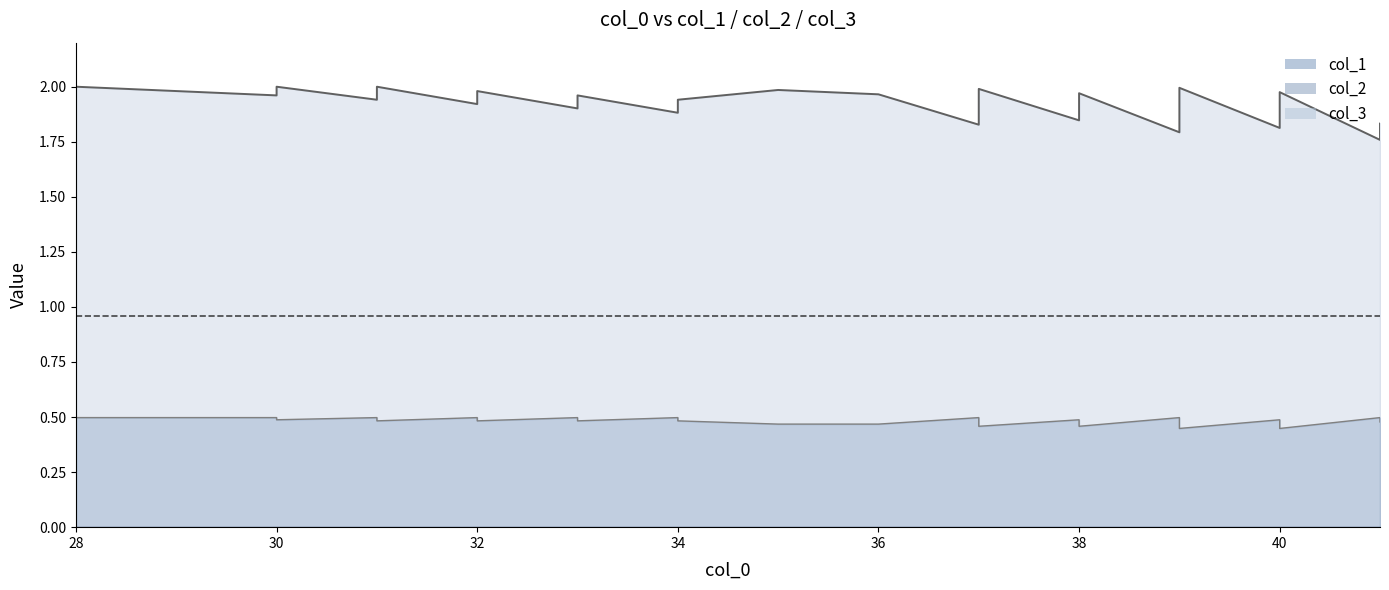

Between 34 and 38, which is larger?

38